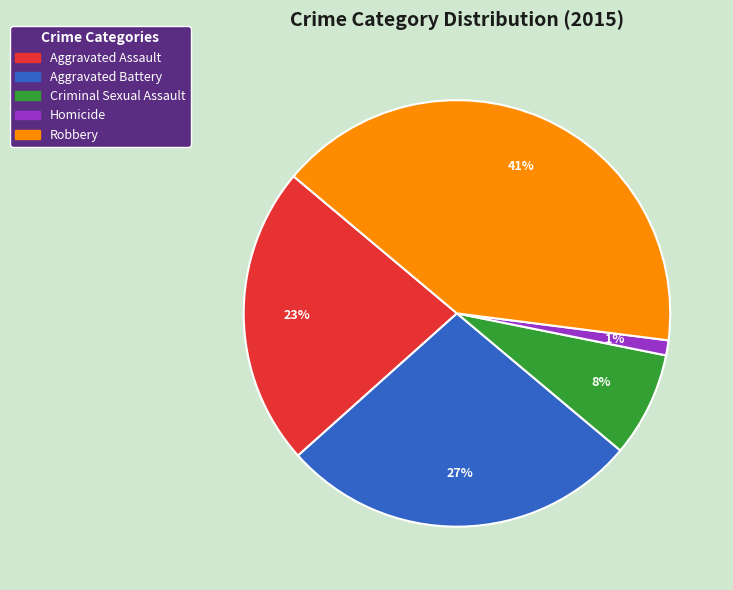

To the nearest percent, what is the difference between the Homicide and Aggravated Battery slice percentages?

26%